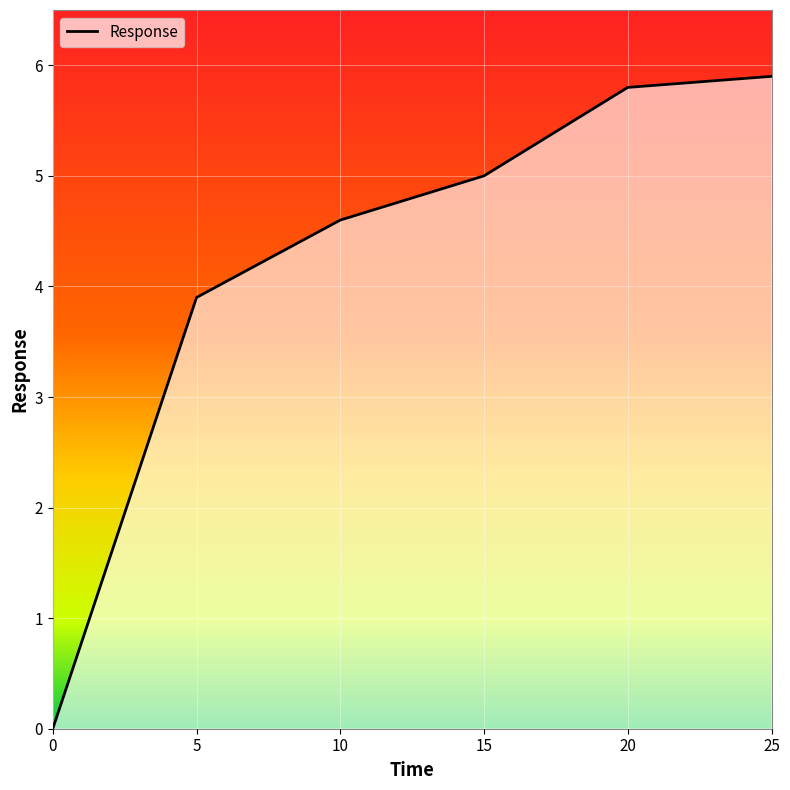

The value at 0 is 0.0. True or false?

True